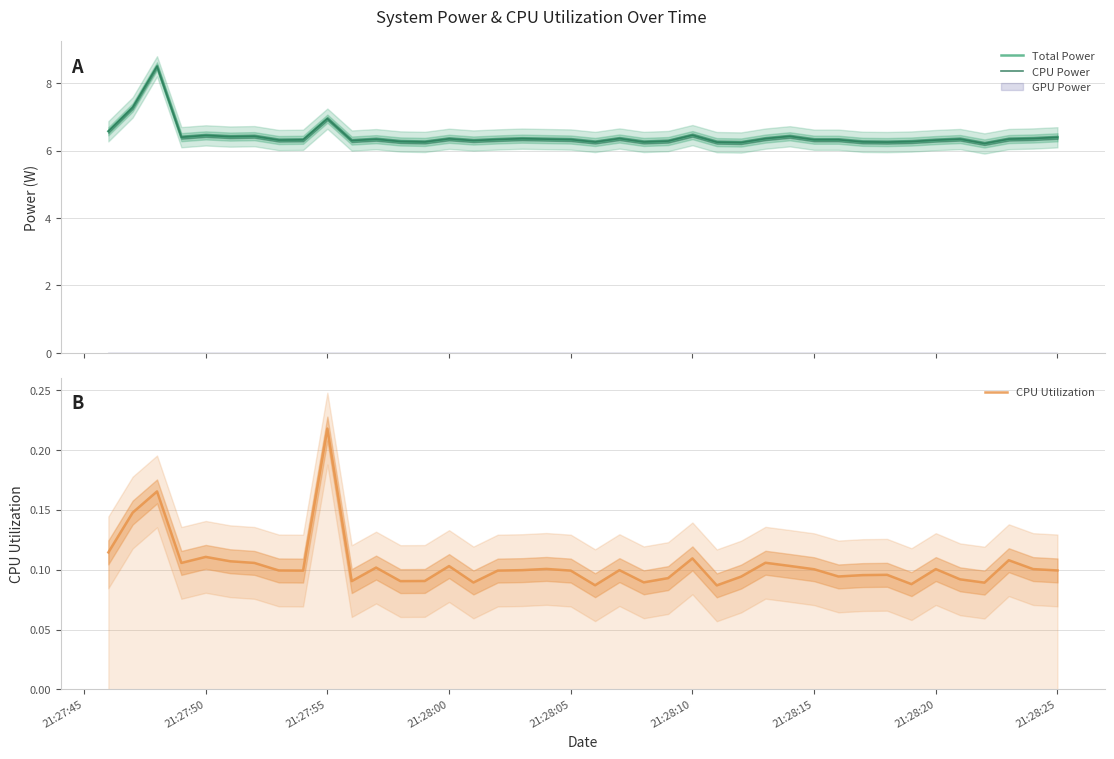

Does the chart have visible grid lines?

Yes